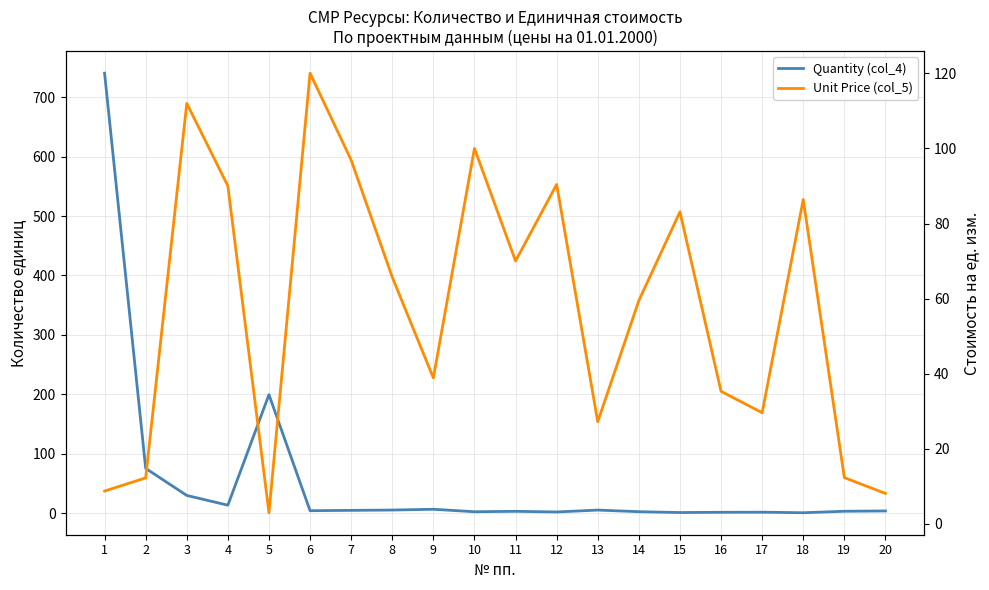

Is it true that Unit Price (col_5) equals 65.7 at 8?

True